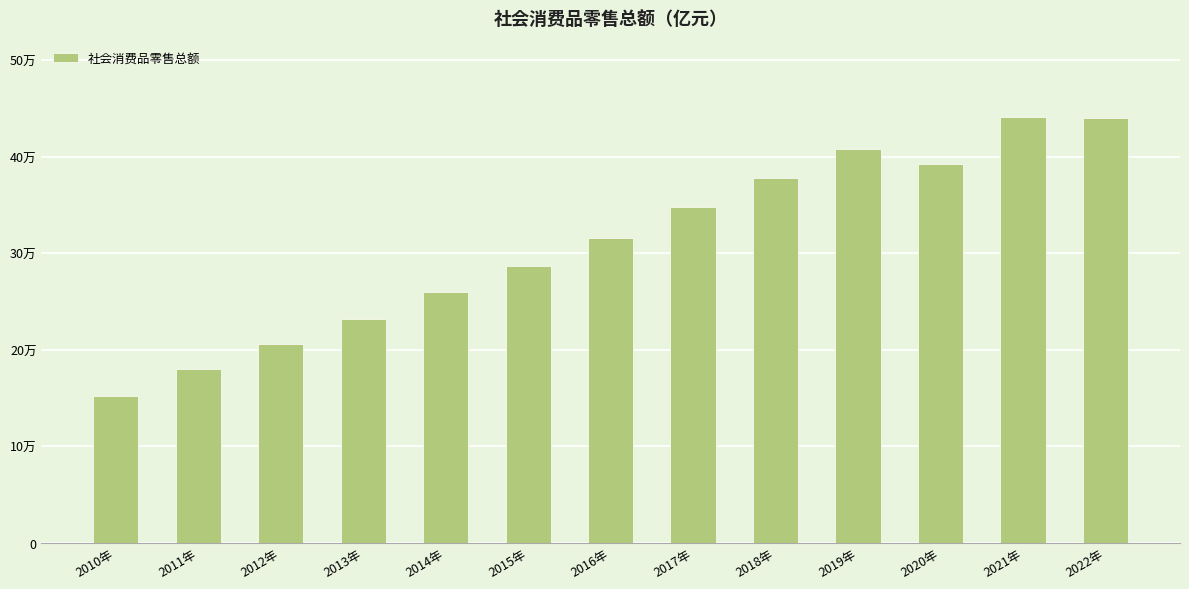

Are the bars horizontal?

No